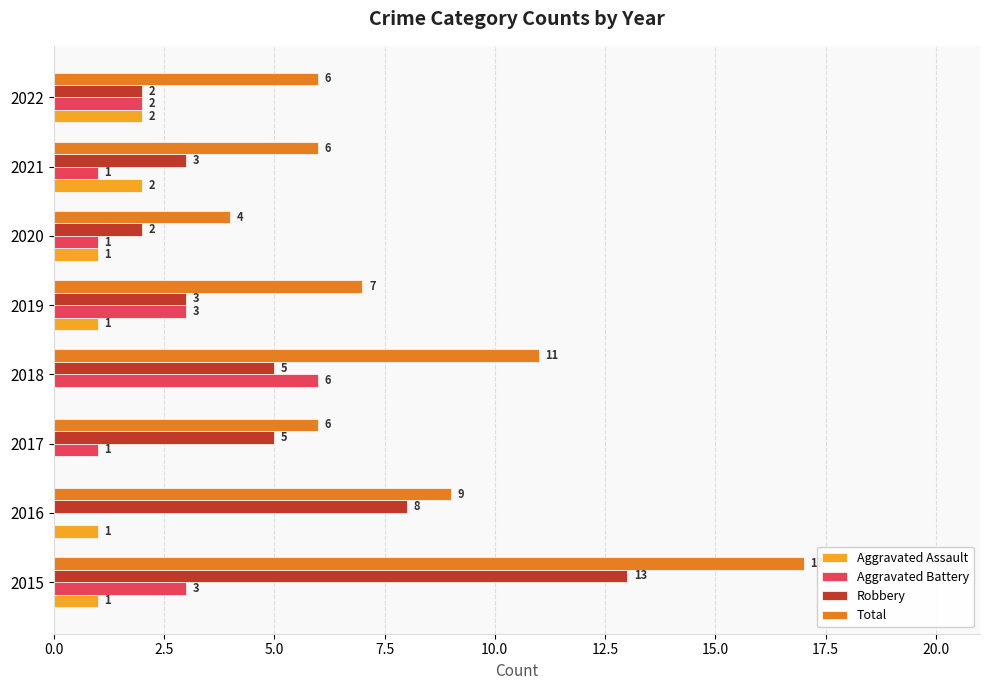

What are all the series names shown in the legend?

Aggravated Assault, Aggravated Battery, Robbery, Total